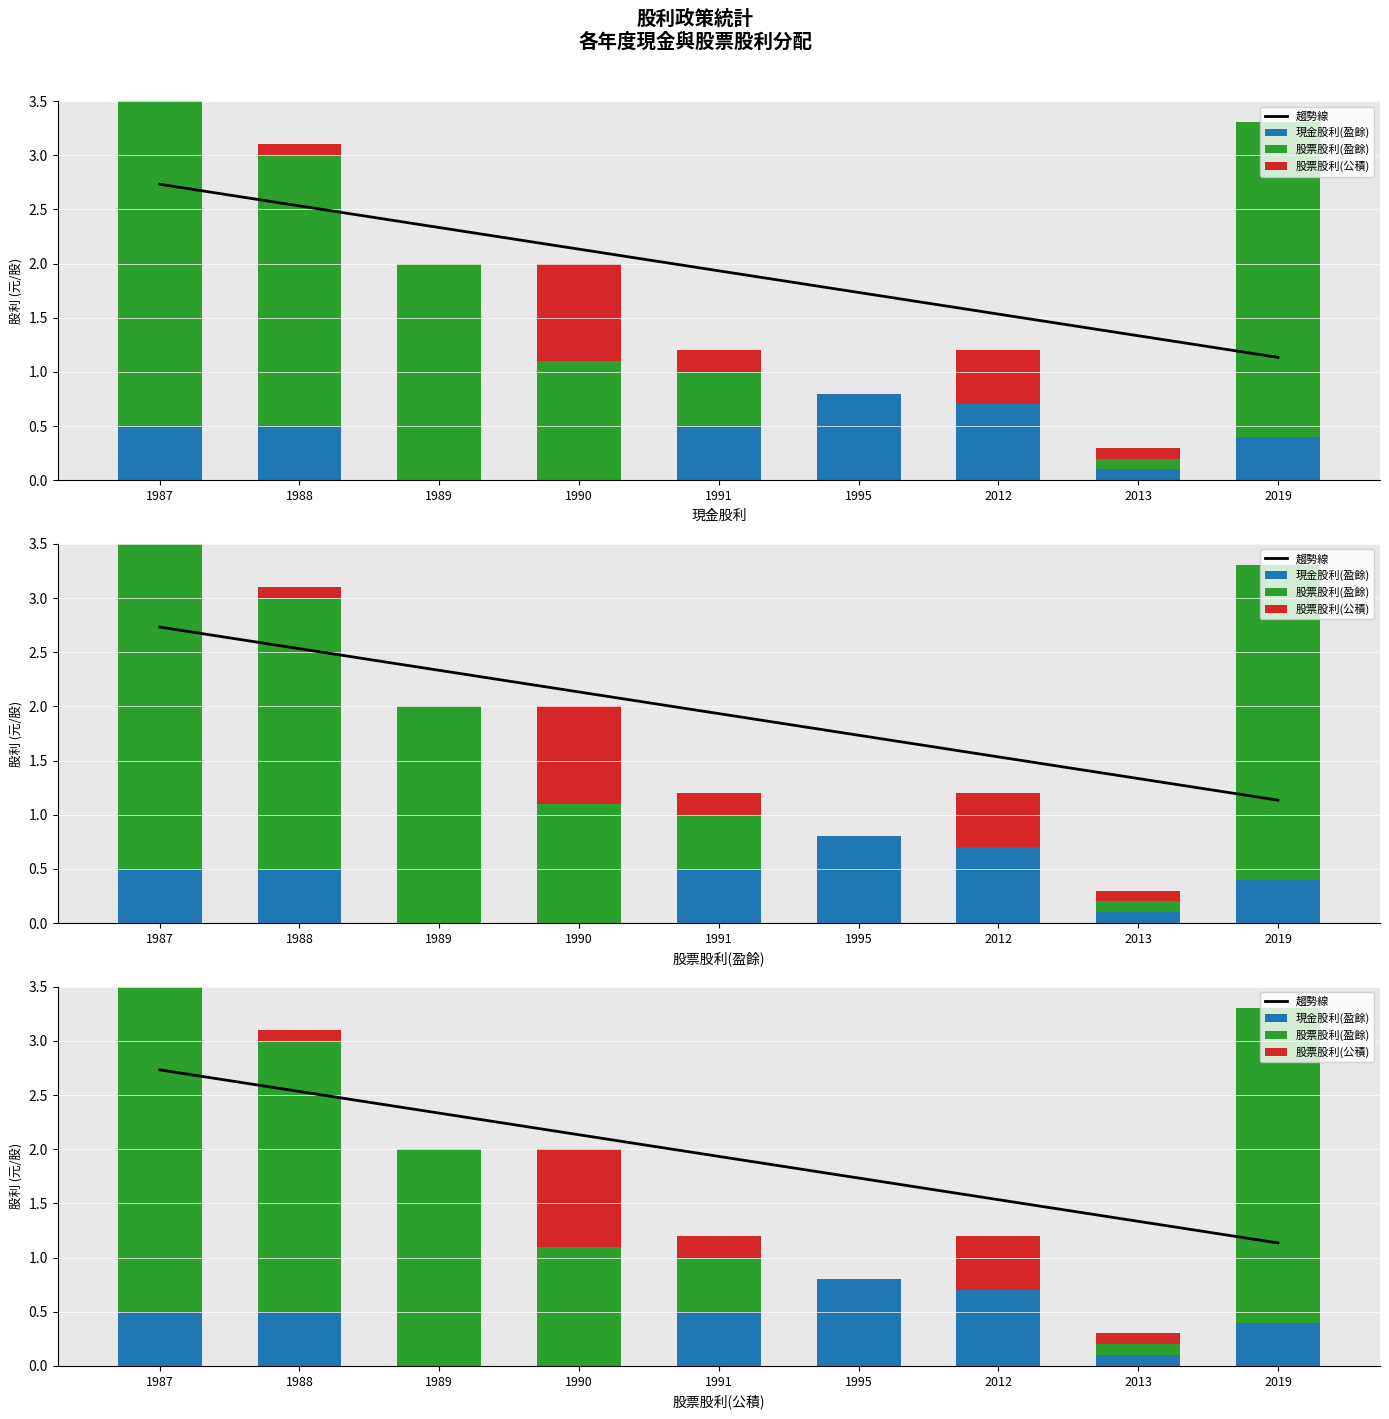

What is the value of the 股票股利(公積) bar at the 7th from the left?

0.5